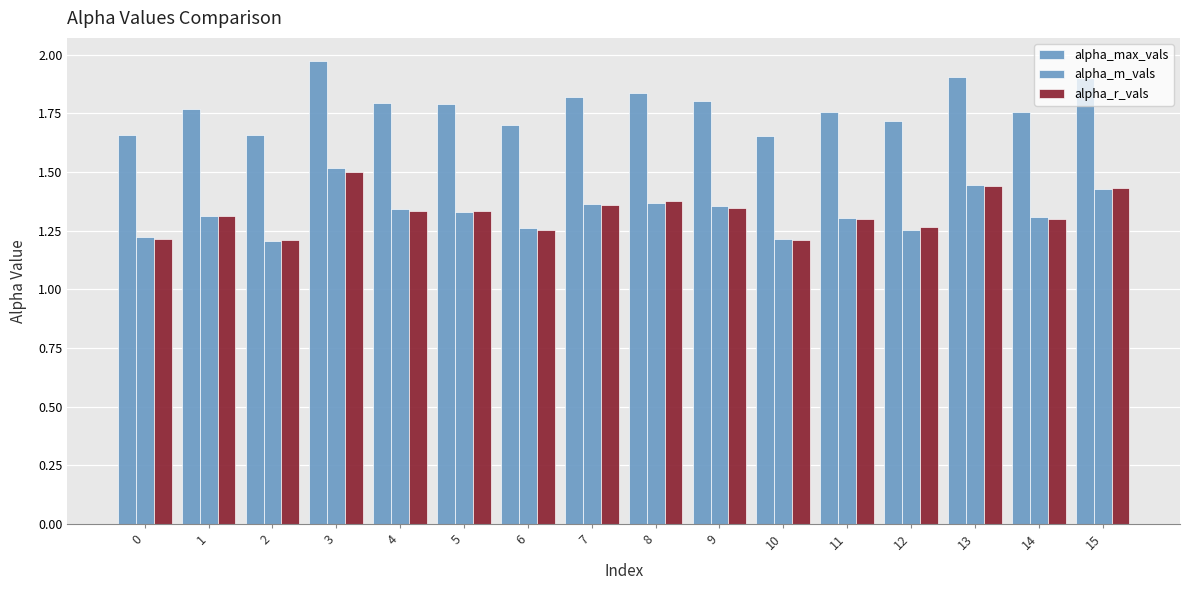

How many bars are there in each group?

3